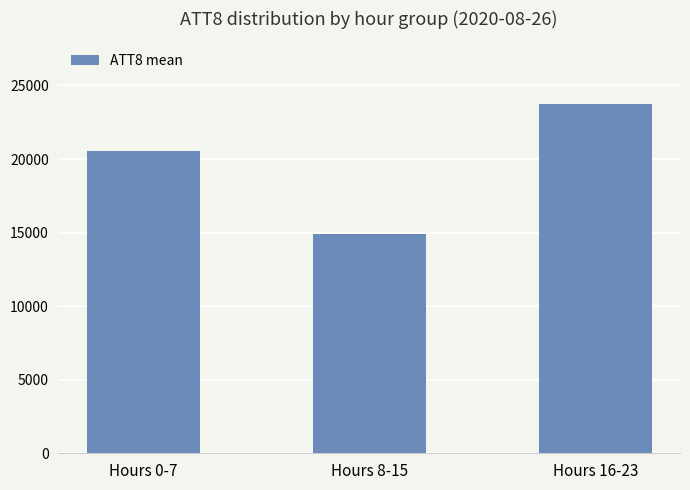

What is the sum of all values?

59225.0